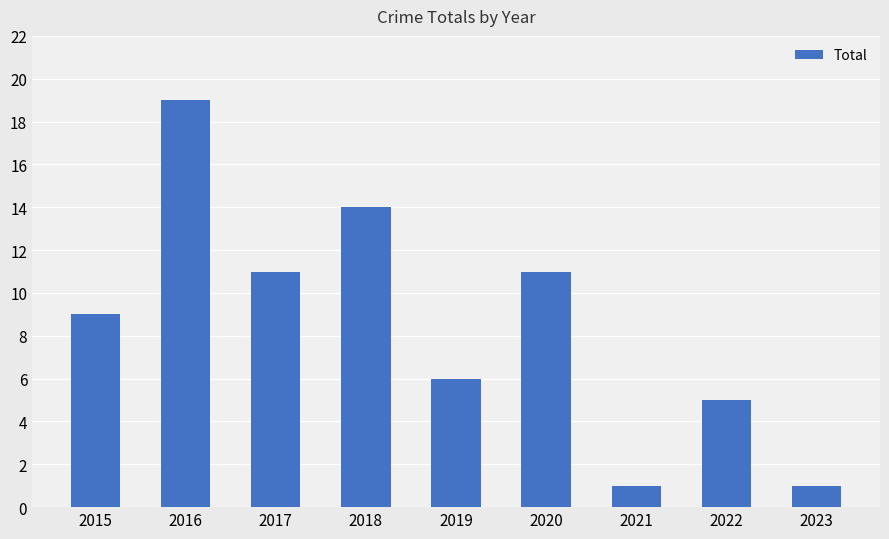

What is the value of the 9th bar from the left?

1